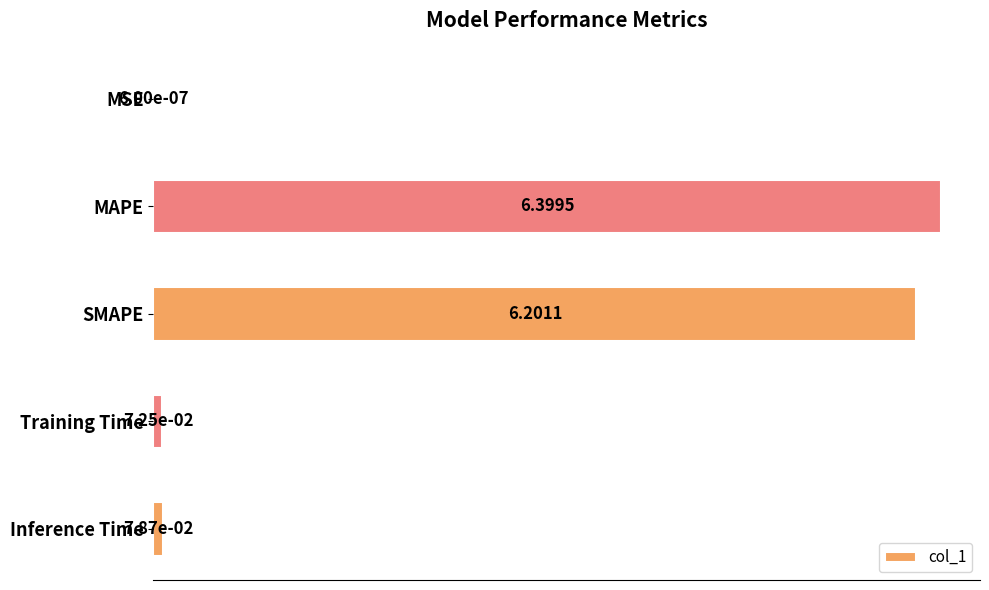

What is the sum of the values at MSE and MAPE?

6.4